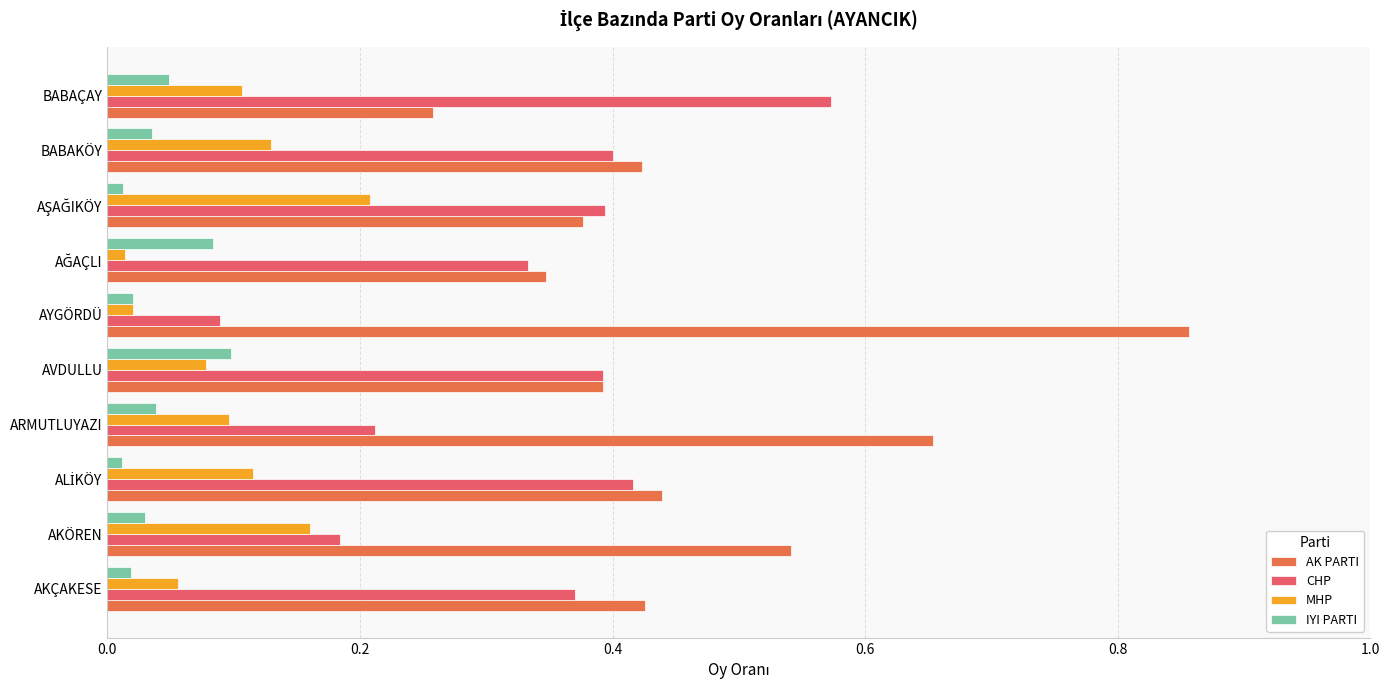

Which category has the lowest value in the AK PARTI series?

BABAÇAY